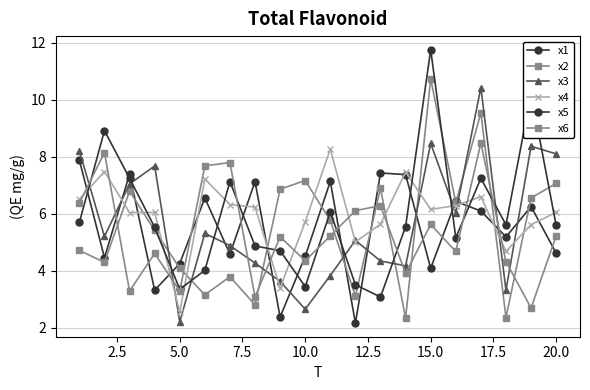

What is the lowest value of the x5 series?

3.1